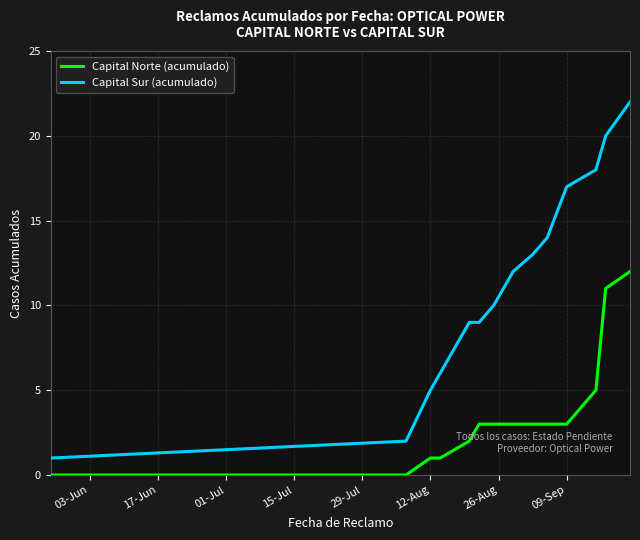

What are all the series names shown in the legend?

Capital Norte (acumulado), Capital Sur (acumulado)